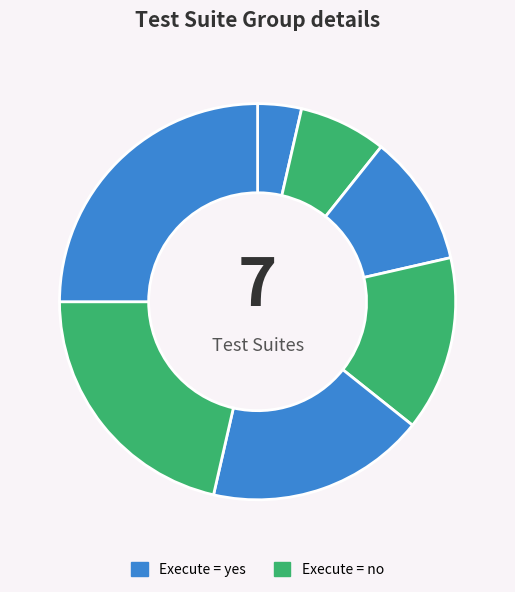

How many segments does this pie chart have?

7